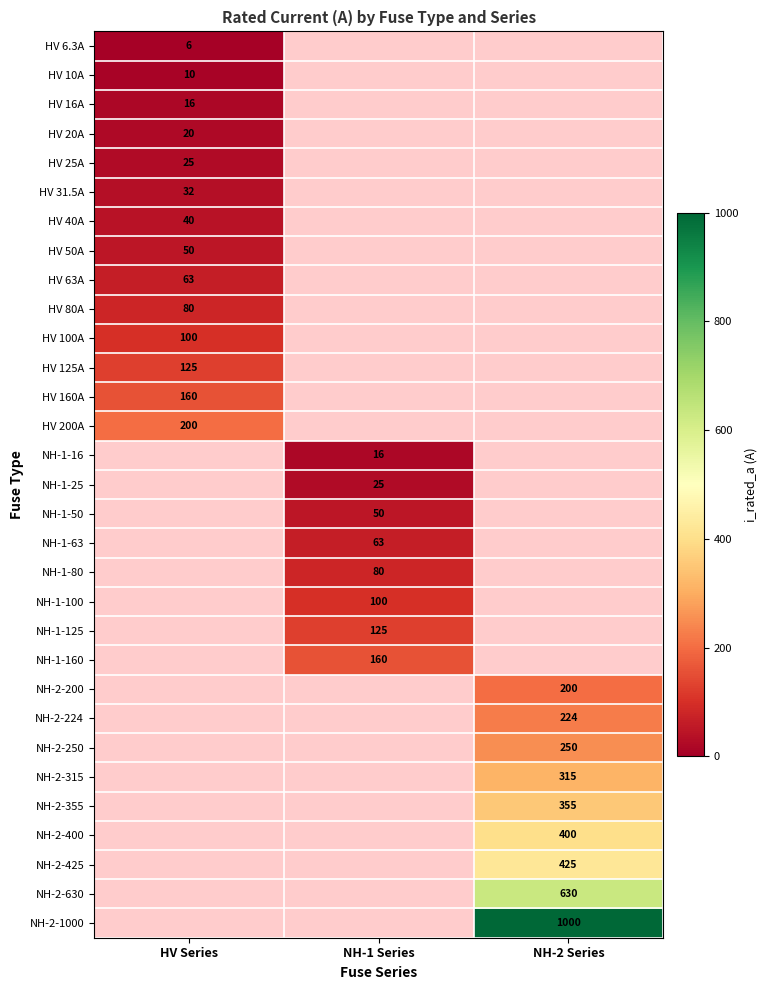

The value of HV 20A at HV Series is 35. True or false?

False